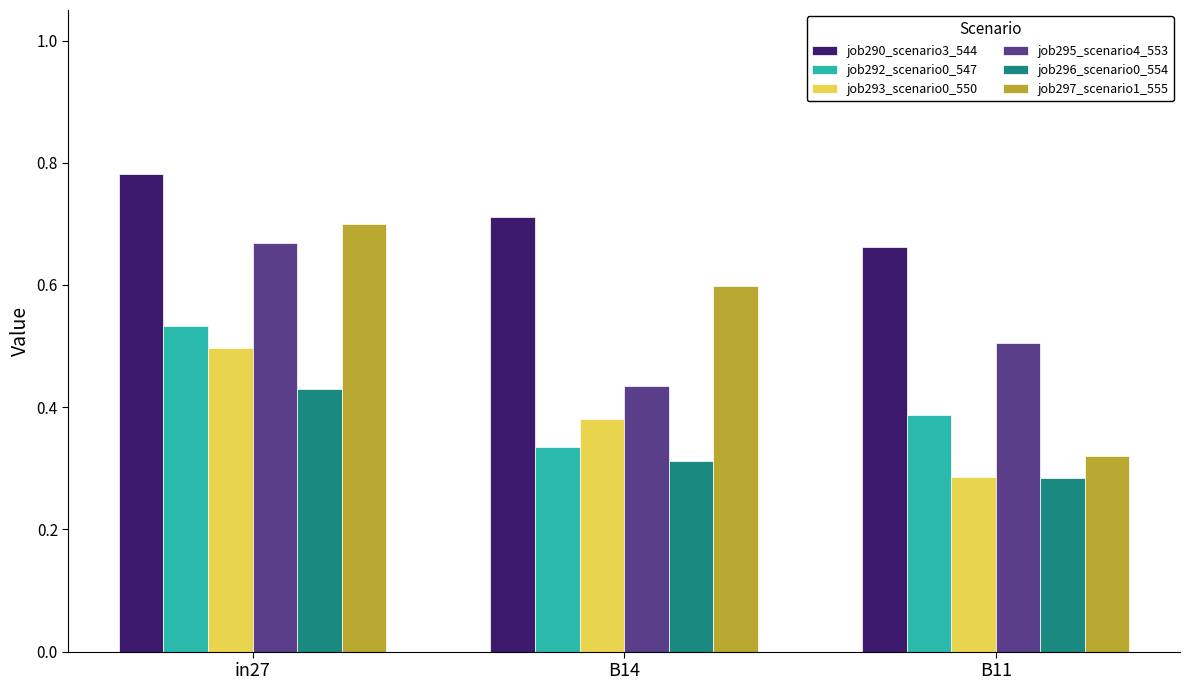

What are all the series names shown in the legend?

job290_scenario3_544, job292_scenario0_547, job293_scenario0_550, job295_scenario4_553, job296_scenario0_554, job297_scenario1_555